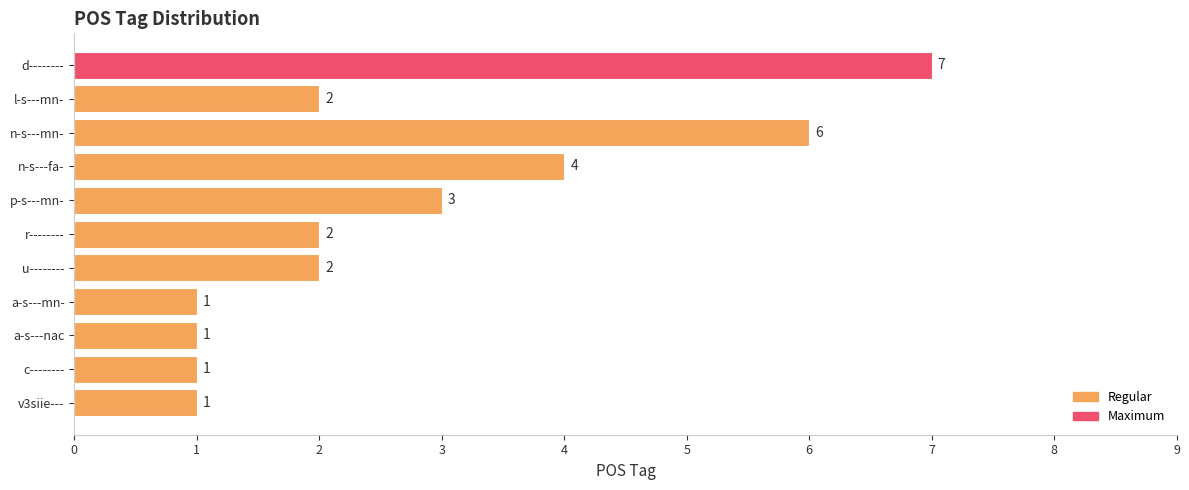

What is the average value?

3